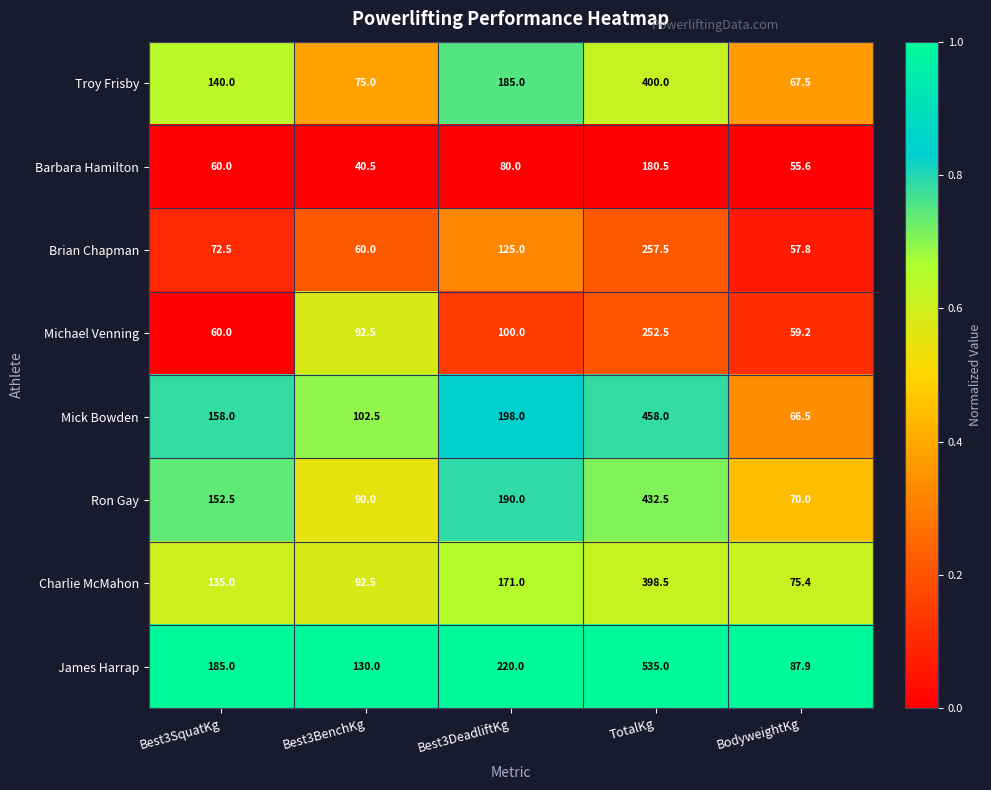

True or false: Barbara Hamilton has a value of 60.0 at Best3SquatKg.

True